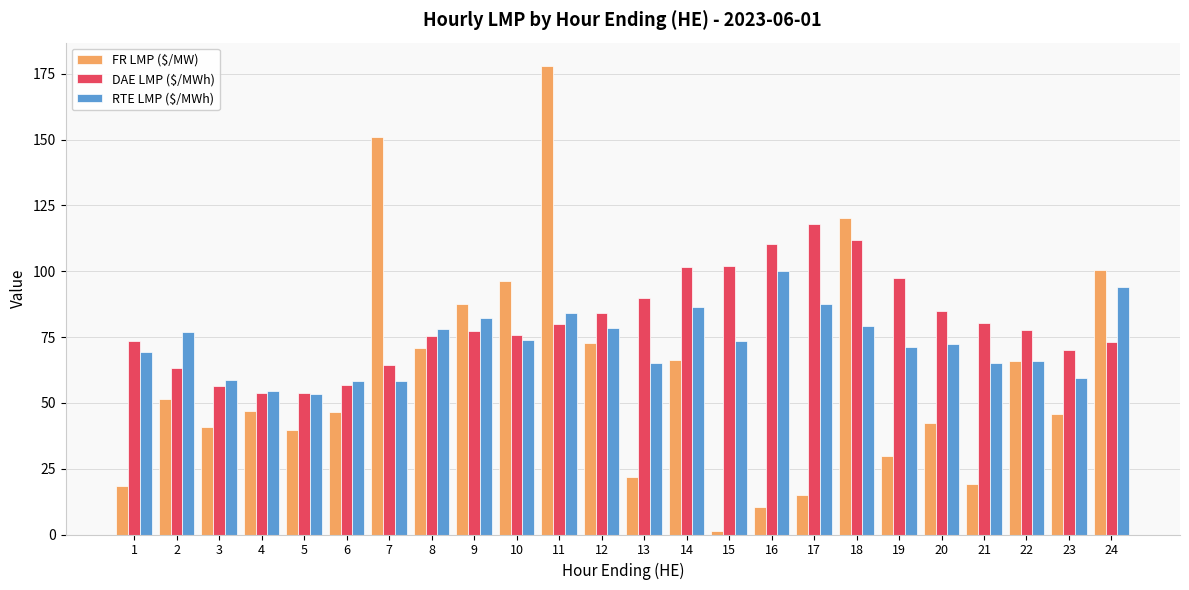

How many series are shown in this chart?

3